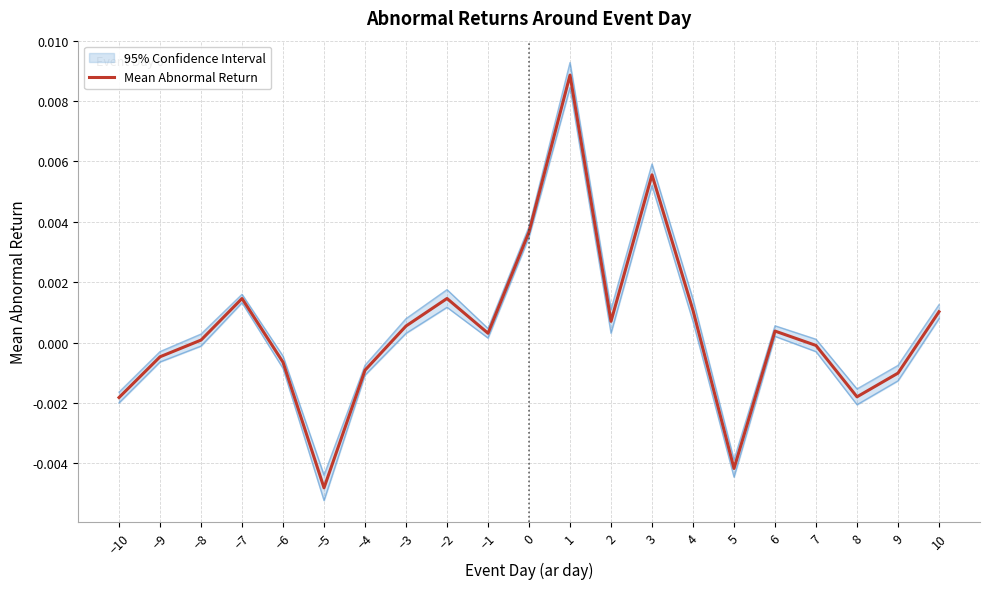

What position from the right is 1?

10